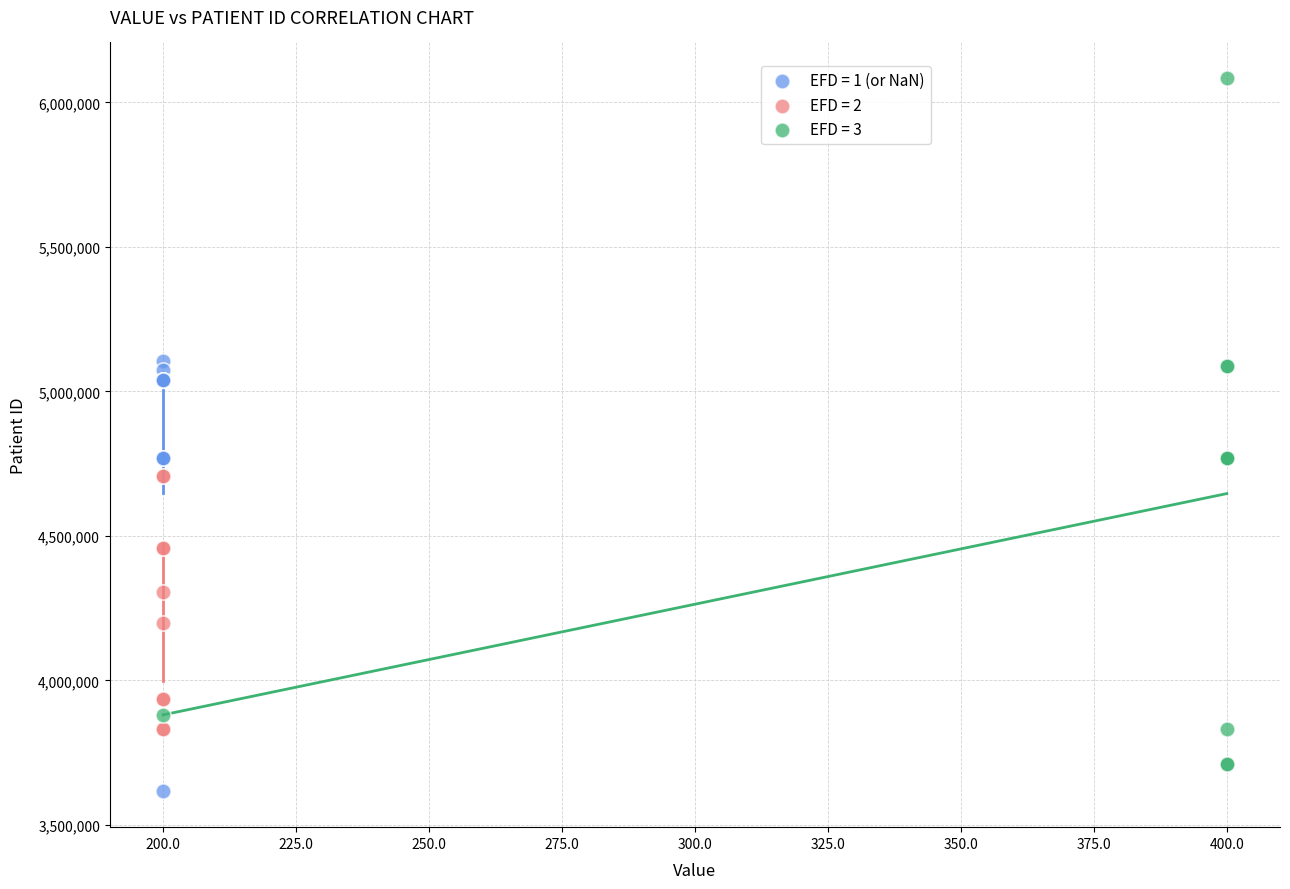

Which series contains the highest Y value?

EFD = 3